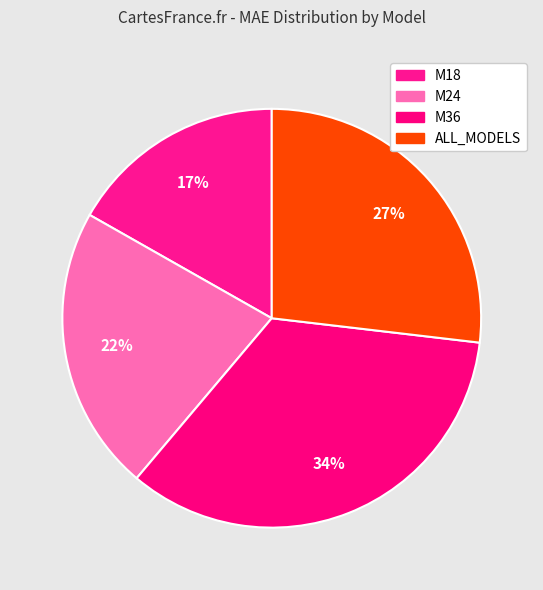

Which has a higher value, M24 or M18?

M24